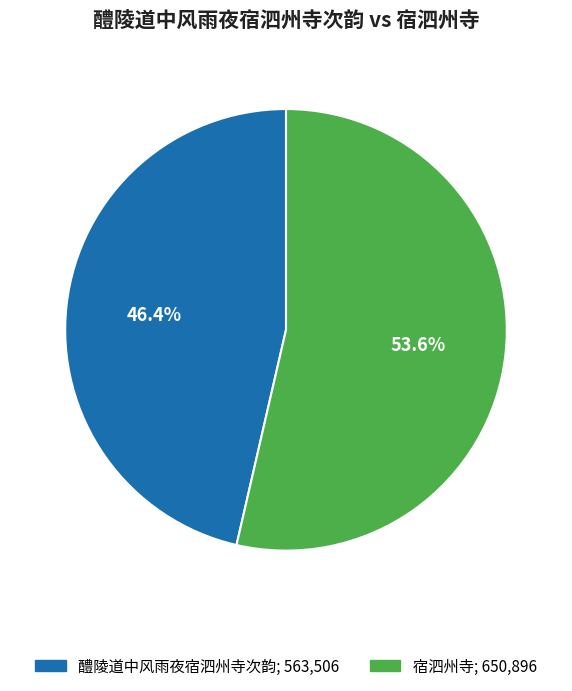

To the nearest percent, what percentage of the pie is 醴陵道中风雨夜宿泗州寺次韵?

46%